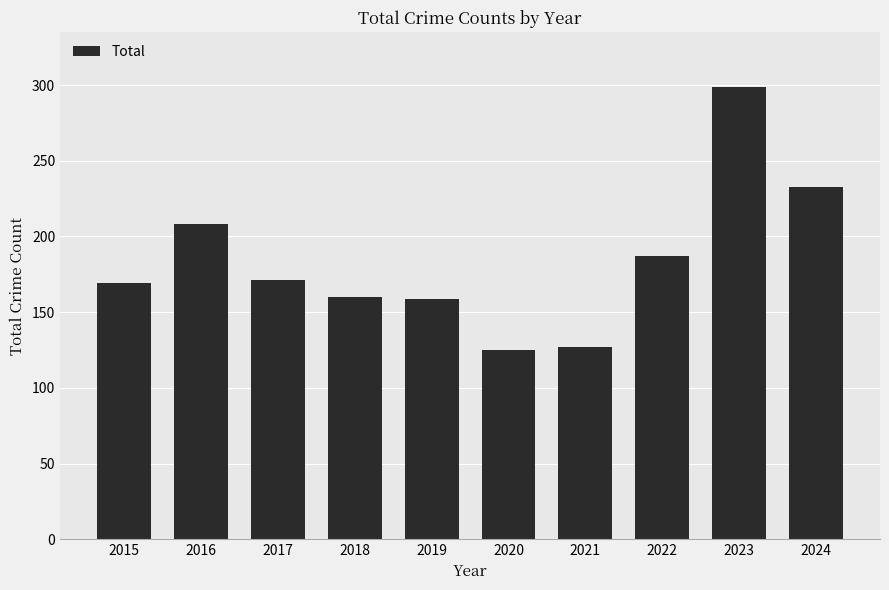

Where is the data nearest to the value 212?

2016